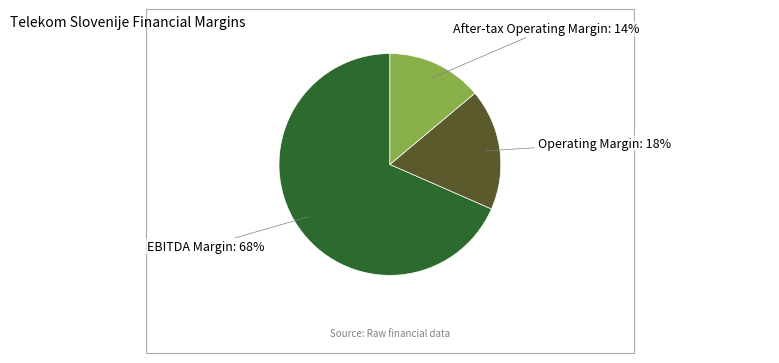

Which has a higher value, Operating Margin or After-tax Operating Margin?

Operating Margin